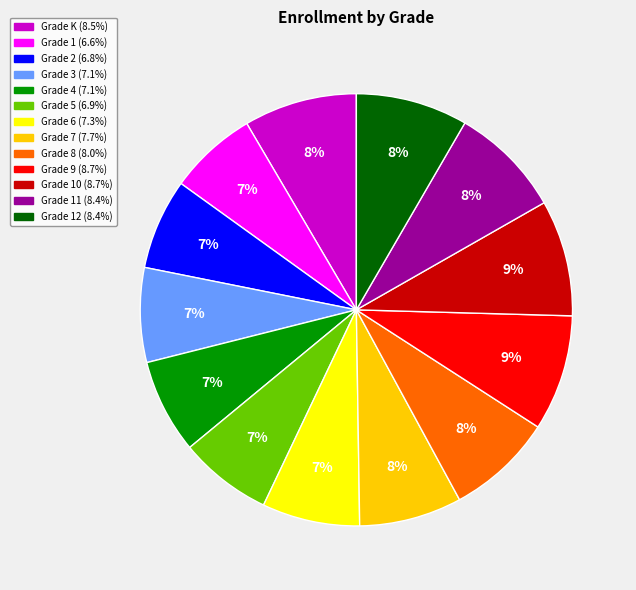

To the nearest percent, what is the difference between the largest and smallest slice percentages?

2%